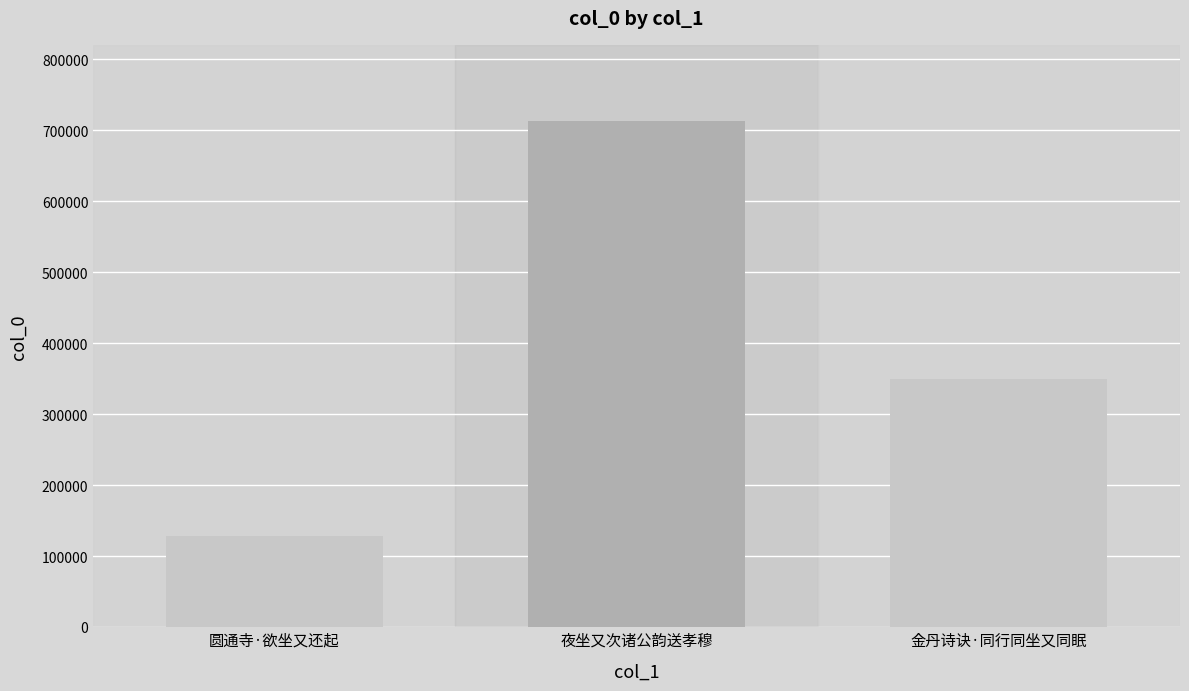

Where does the data first go above 349336?

夜坐又次诸公韵送孝穆